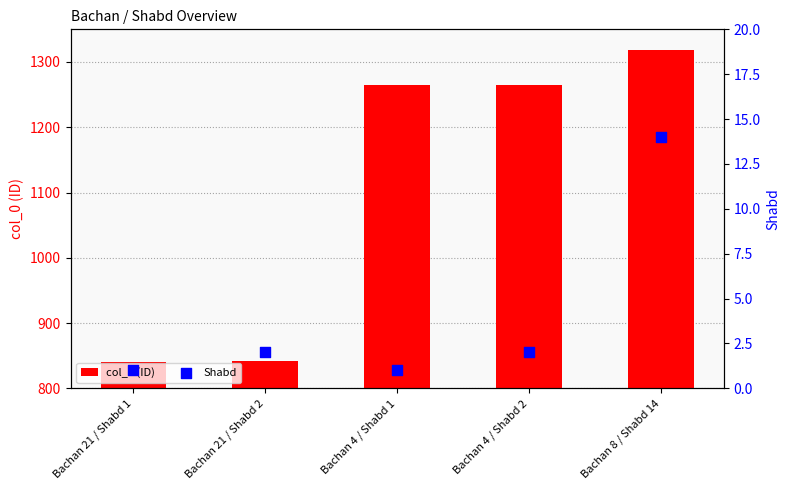

Which series has the largest total across all categories?

col_0 (ID)